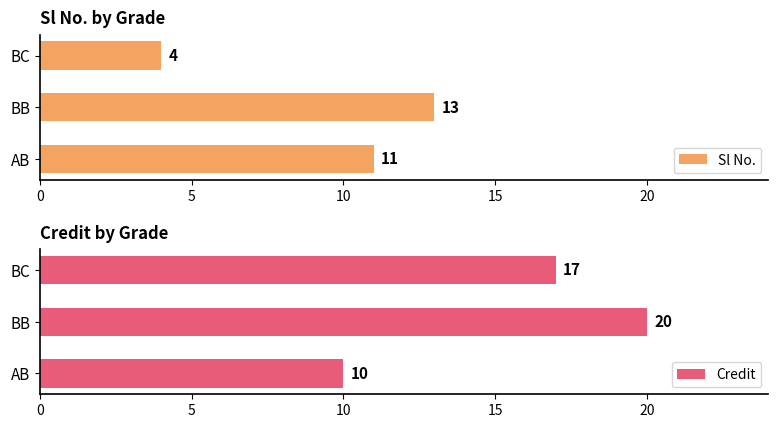

What is the difference between the second highest and minimum values in the Sl No. series?

7